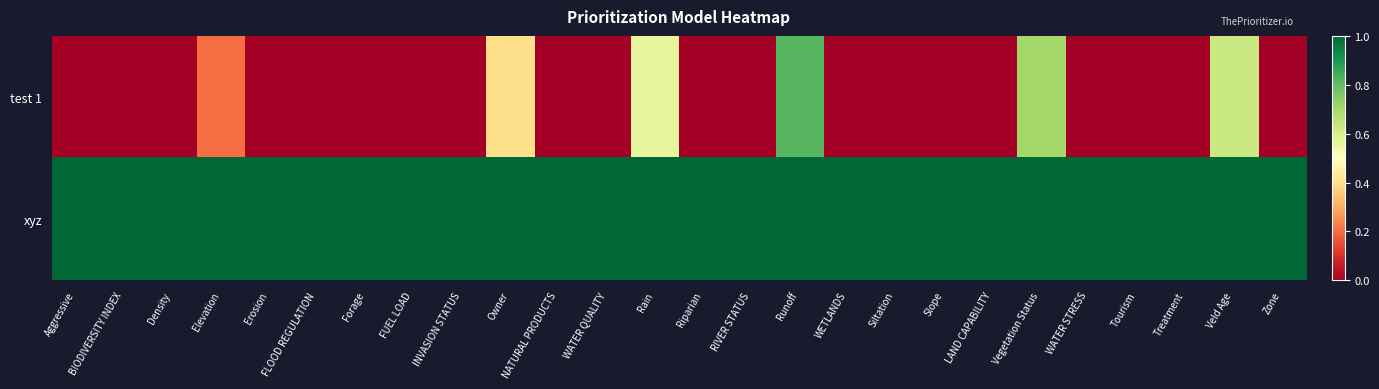

At which category is the sum across all series the highest?

Runoff